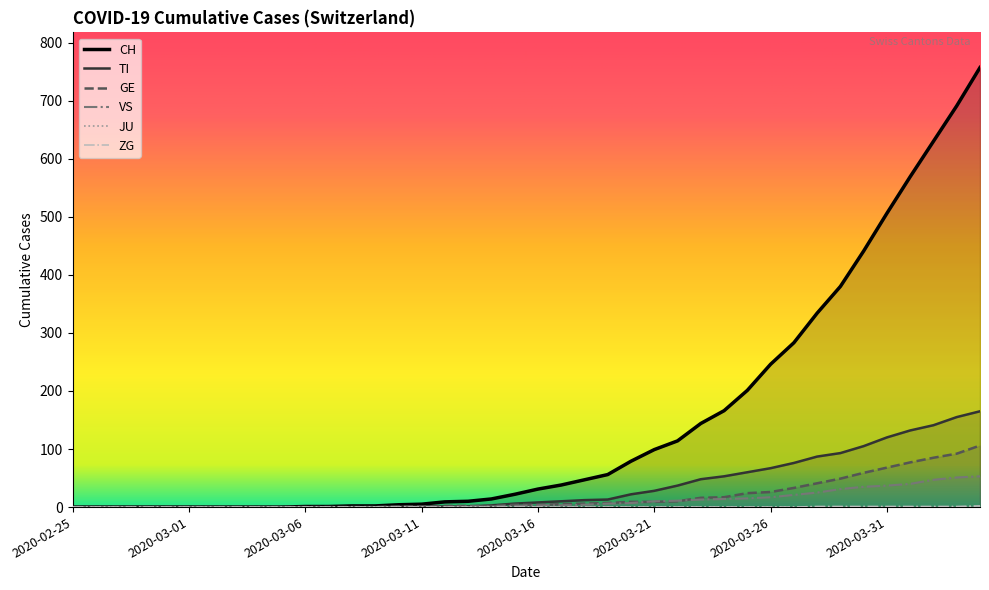

How many values in the VS series exceed 3?

18